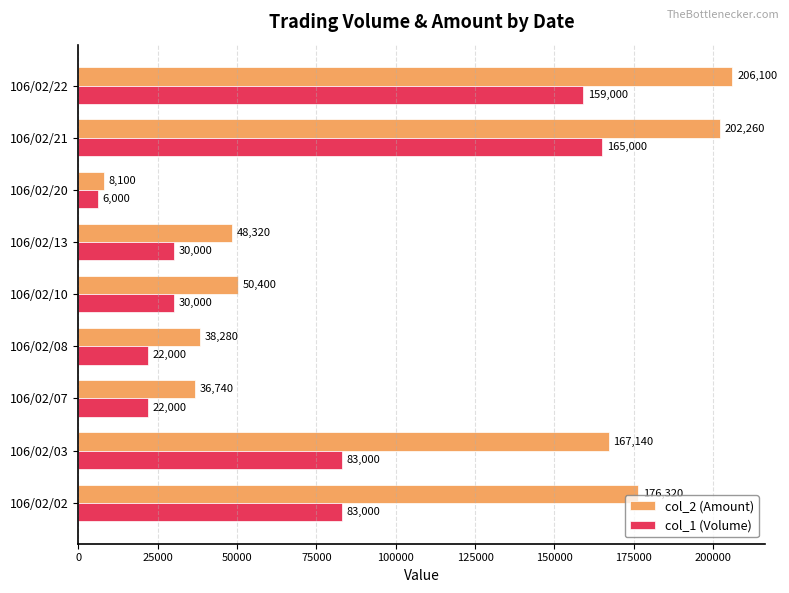

What is the lowest value of the col_1 (Volume) series?

6000